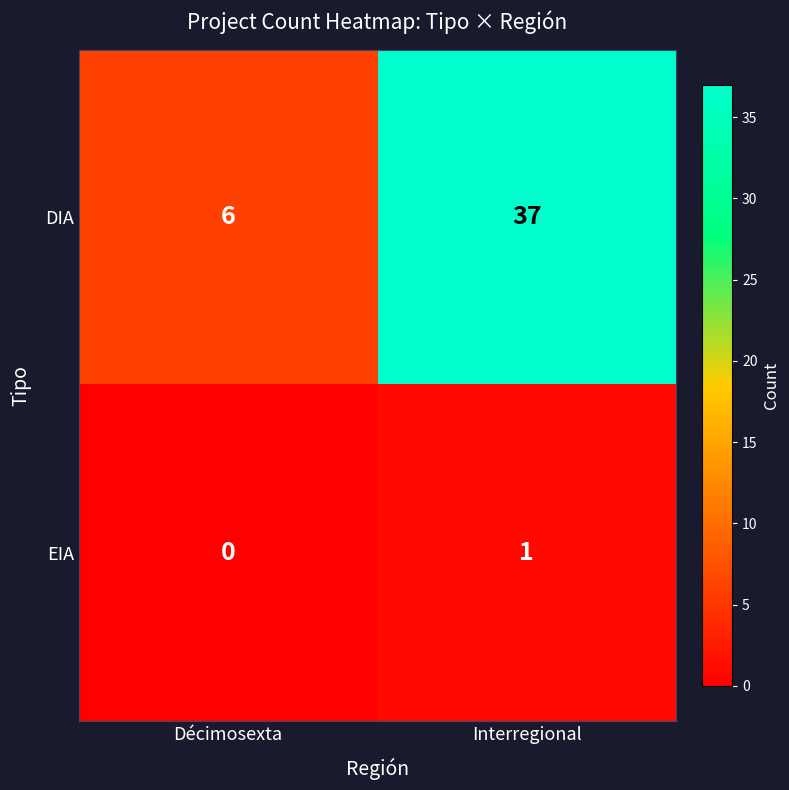

What is the spread (max minus min) of values at Décimosexta?

6